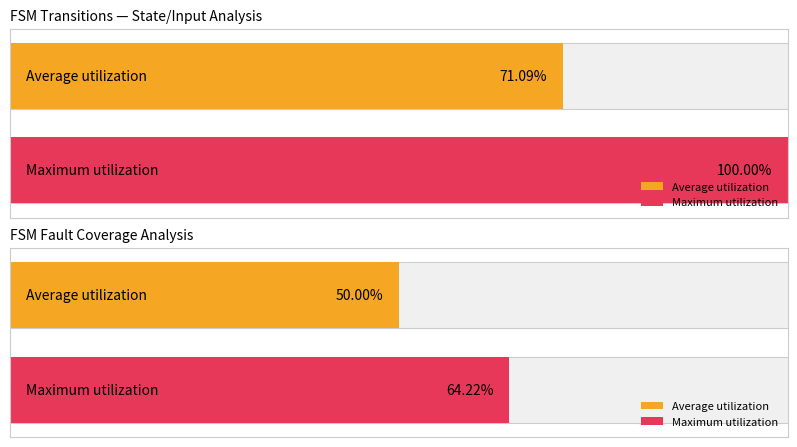

How many bars are there in each group?

2